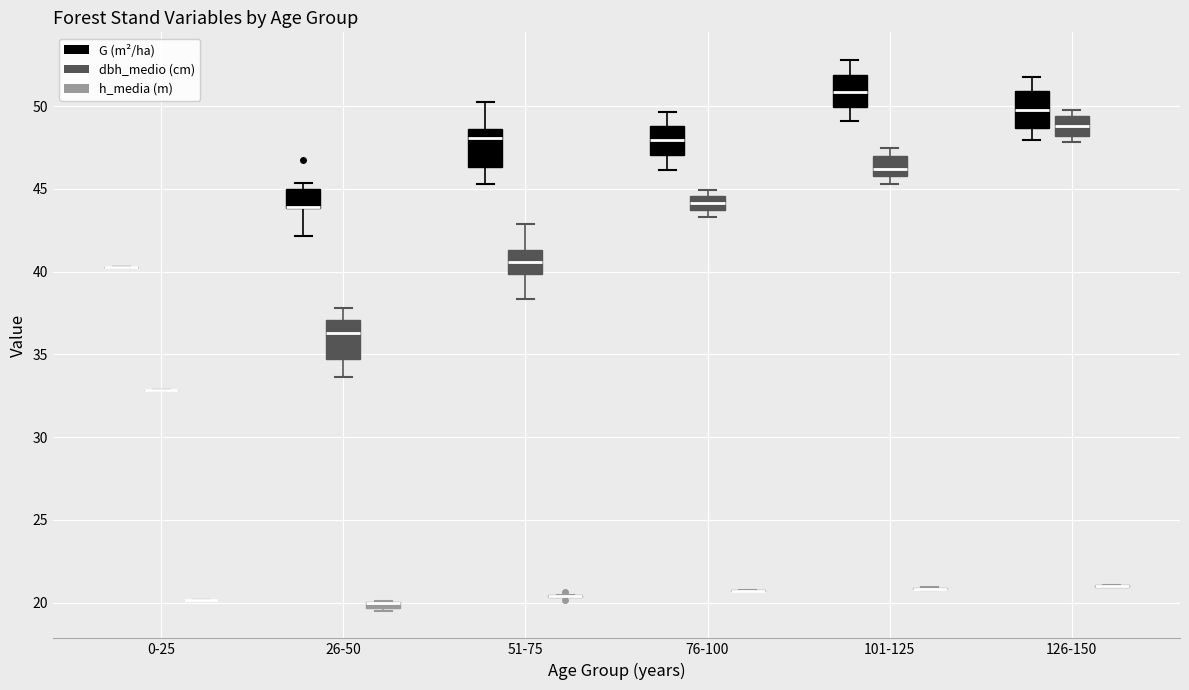

Where is the lower edge of the box for 26-50 (dbh_medio (cm)) on the y-axis? The values are not printed on the chart, so give them approximately, as read against the axis.

35.0